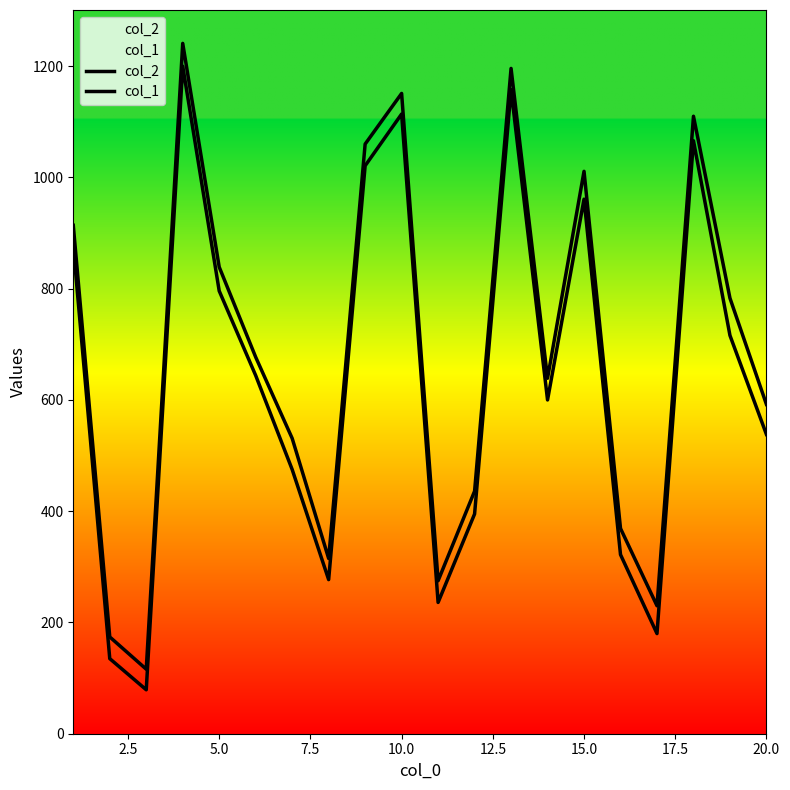

Which series has the largest total across all categories?

col_2